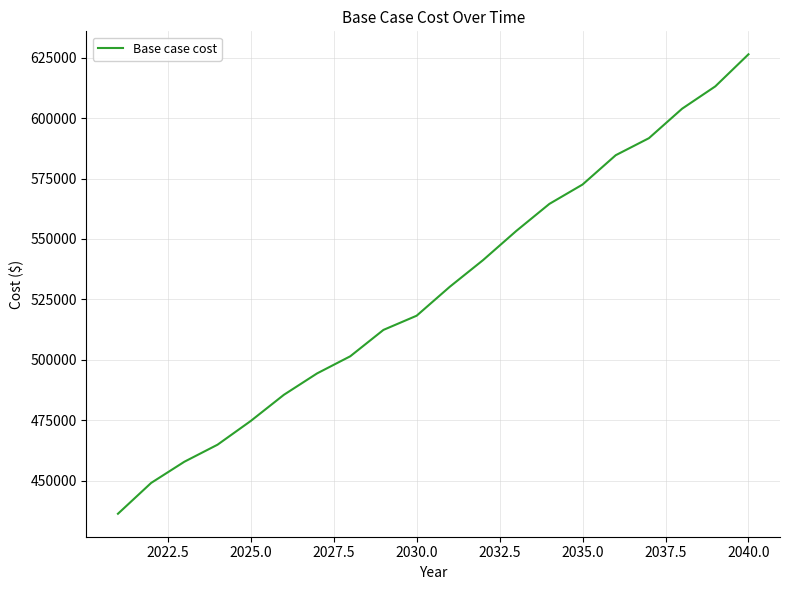

Reading right to left, list all the values displayed in this chart.

626452.4	613173.8	603930.0	591728.6	584681.4	572541.0	564518.4	553289.3	541228.8	530220.5	518227.3	512356.0	501435.3	494344.3	485488.7	474638.5	464827.9	457769.8	449005.1	436244.7